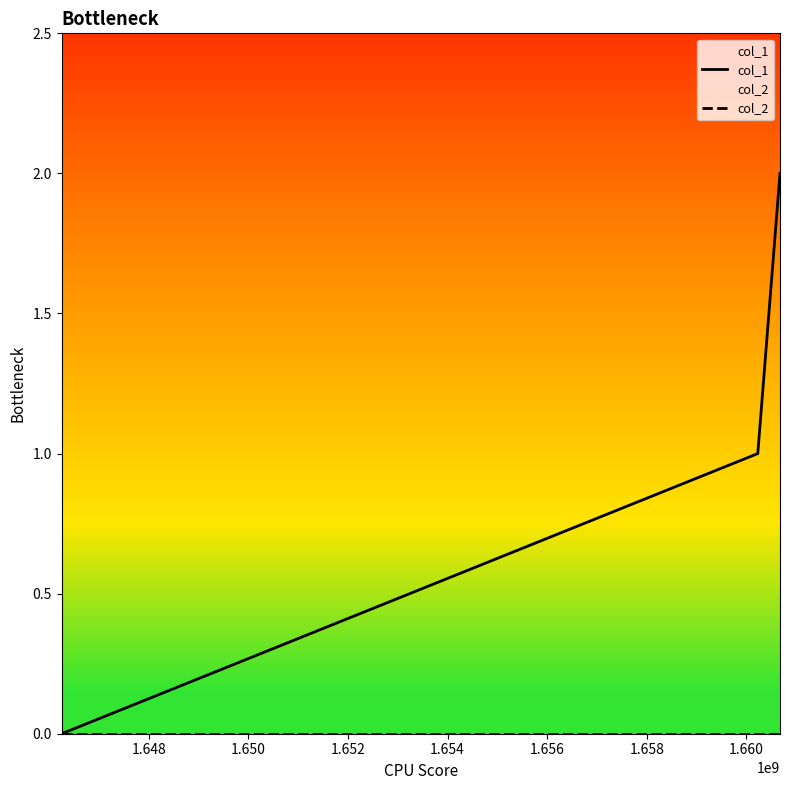

Which series has the largest total across all categories?

col_1